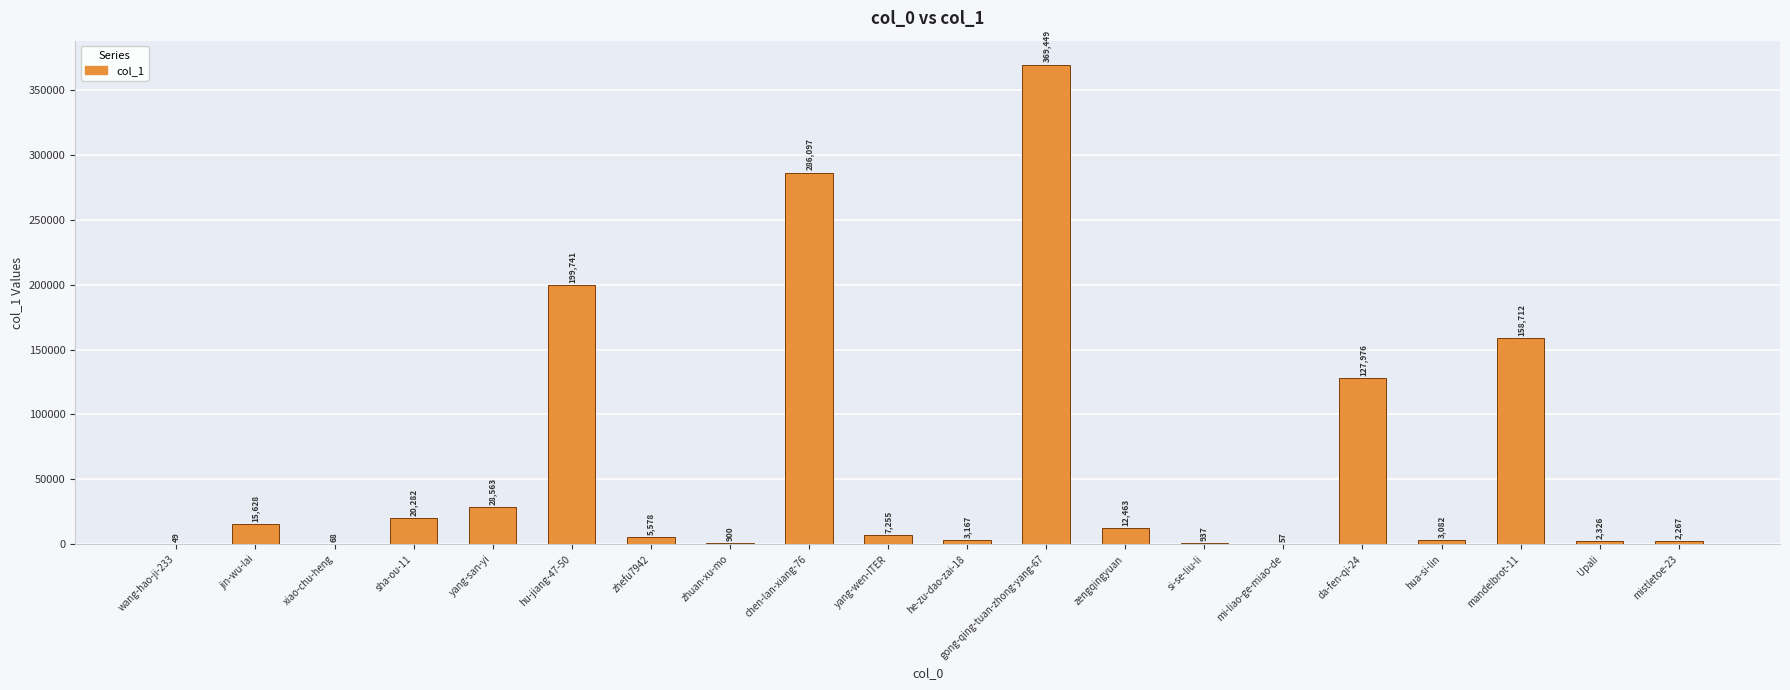

What is the average value?

62230